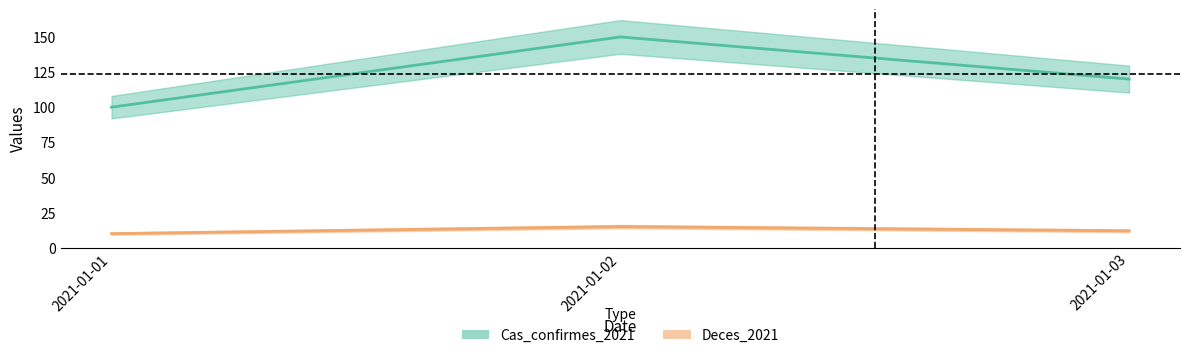

What is the minimum value for Deces_2021?

100